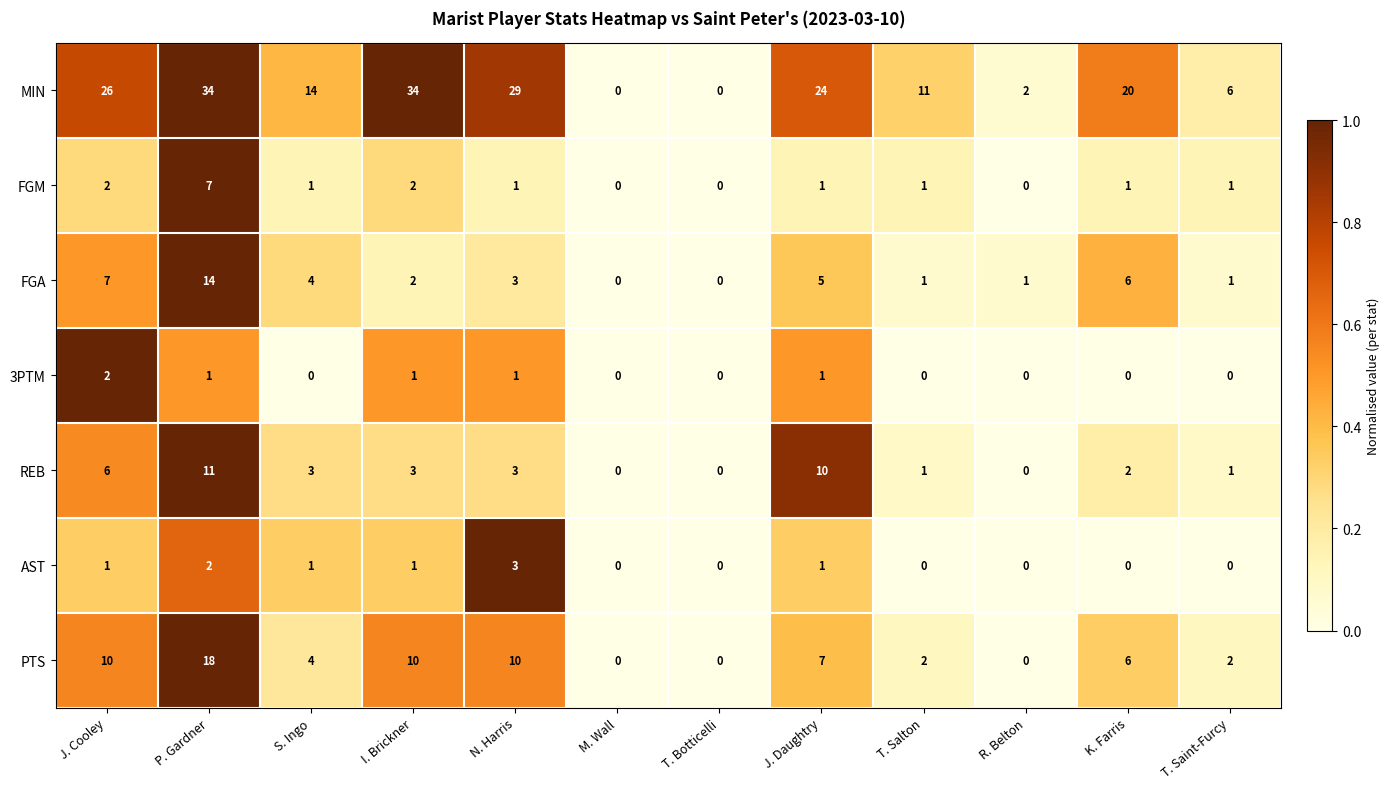

List the series in order of their peak value, lowest first.

3PTM, AST, FGM, REB, FGA, PTS, MIN